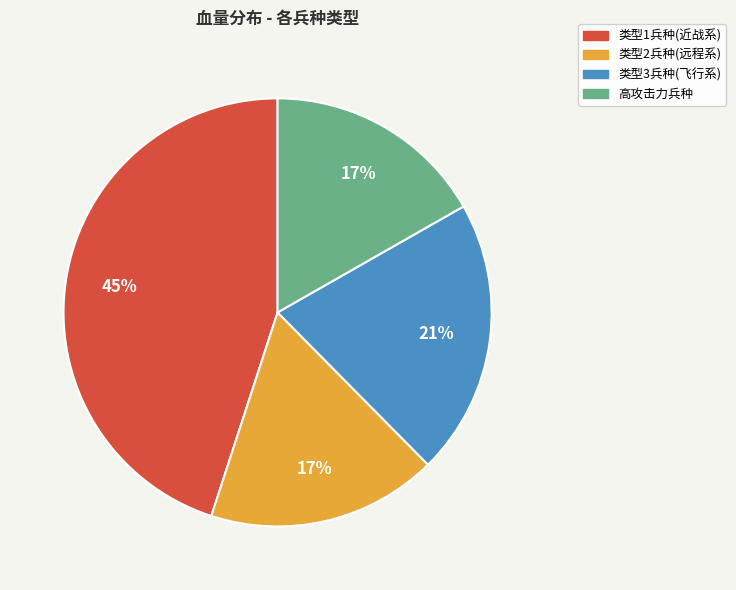

To the nearest percent, what percentage of the pie is 类型3兵种(飞行系)?

21%